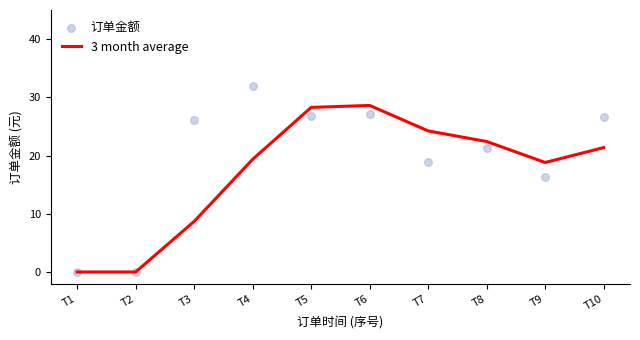

Which series has the largest total across all categories?

订单金额